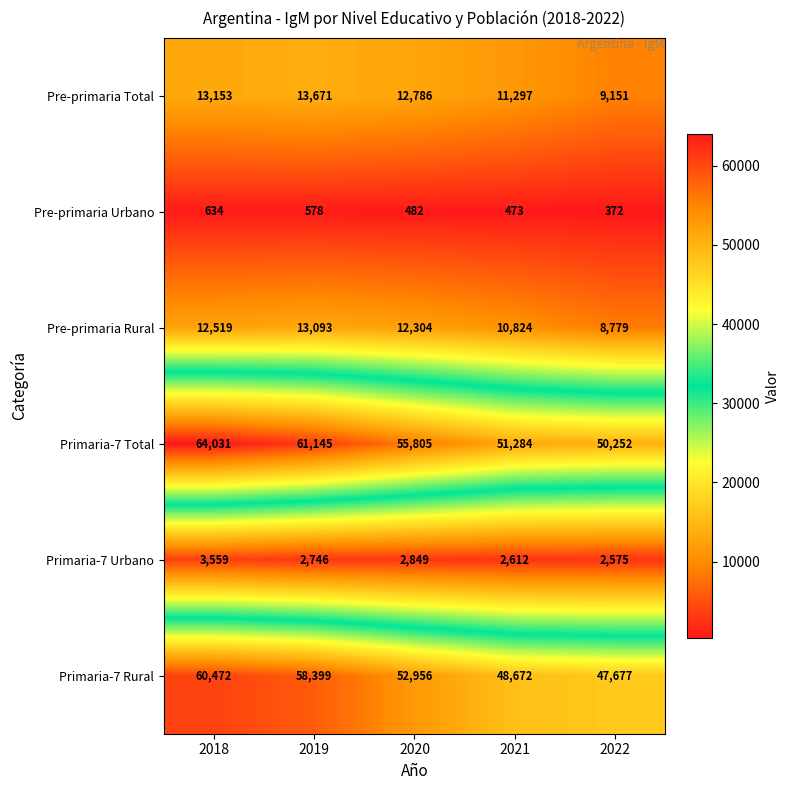

At which label does Pre-primaria Urbano reach its peak?

2018